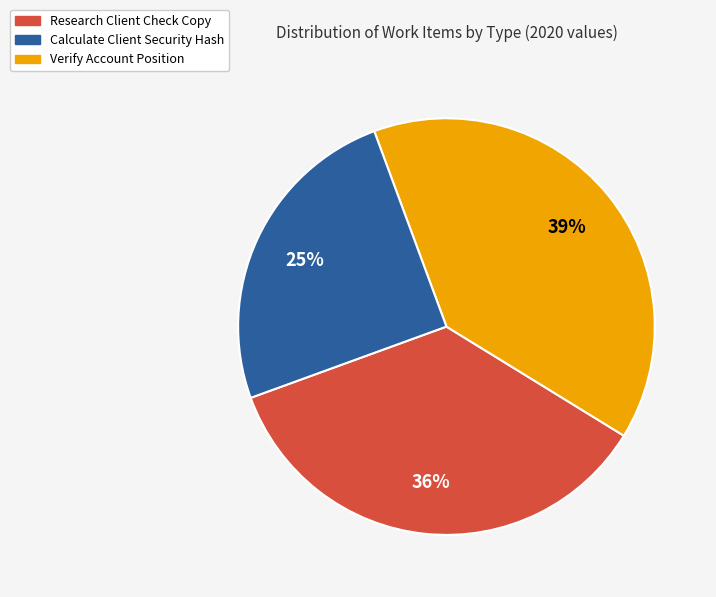

To the nearest percent, what is the average slice percentage?

33%